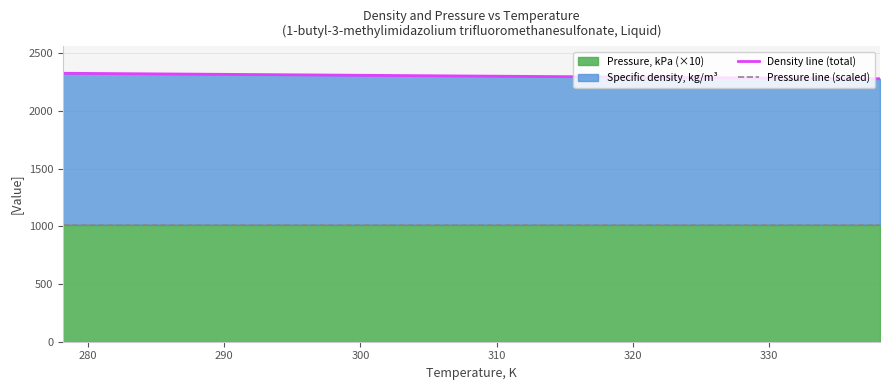

Which has a higher value, 320 or 330?

320